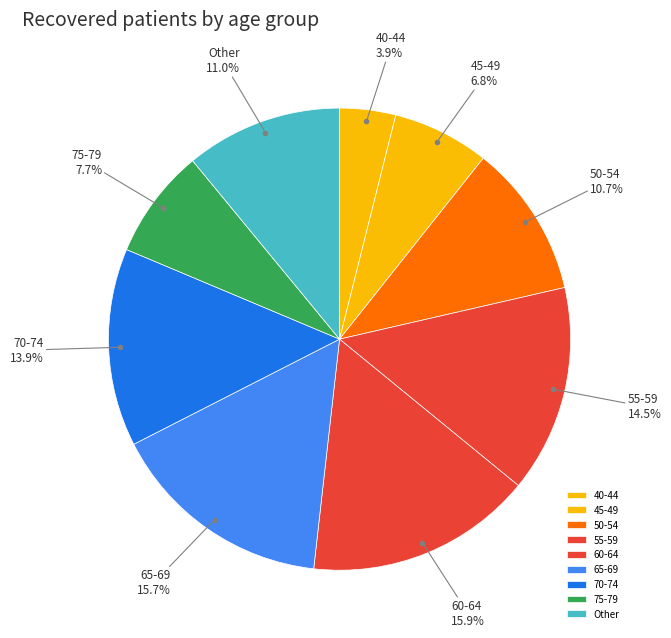

The 55-59 slice represents 2% of the pie. True or false?

False